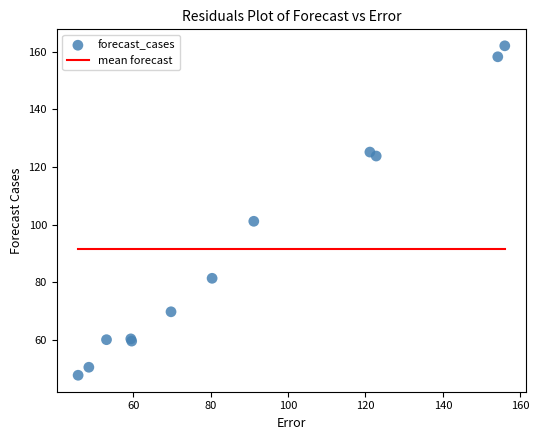

What Y value in the scatter plot is closest to 104?

101.1